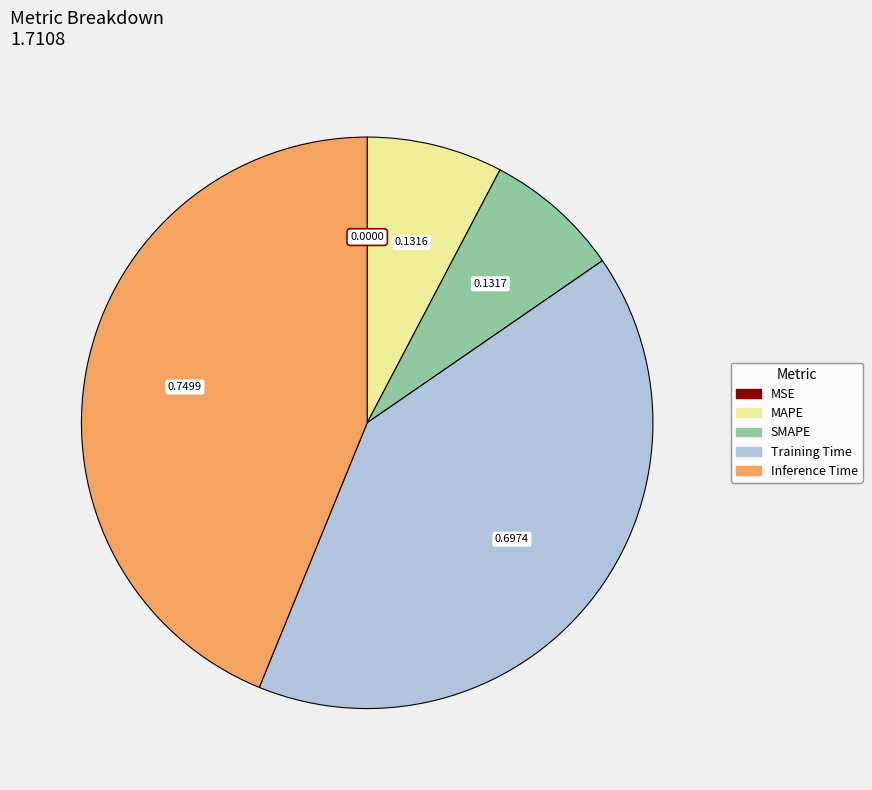

Between Training Time and SMAPE, which is larger?

Training Time